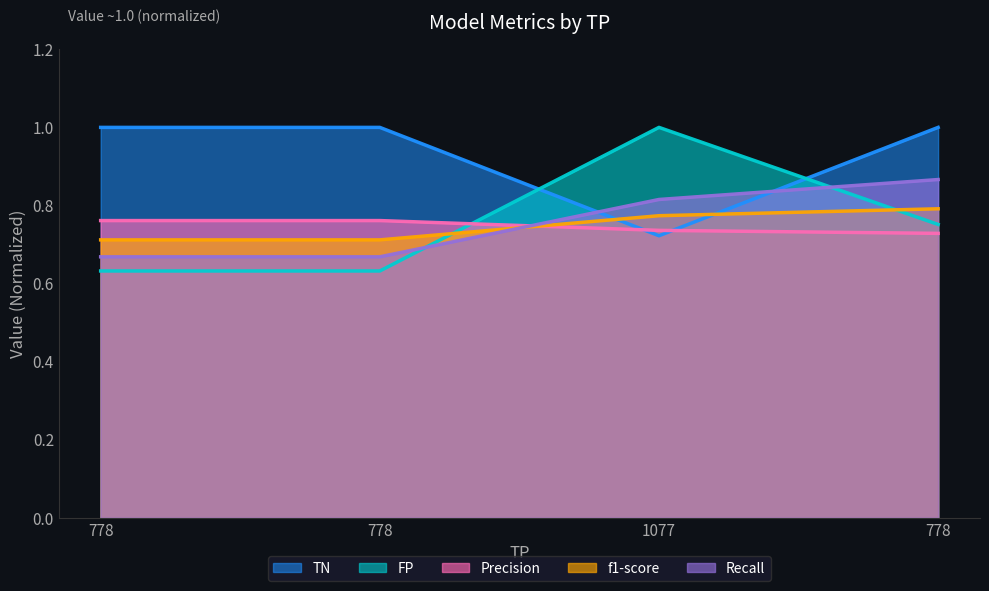

What is the label of the 1st point from the left?

778